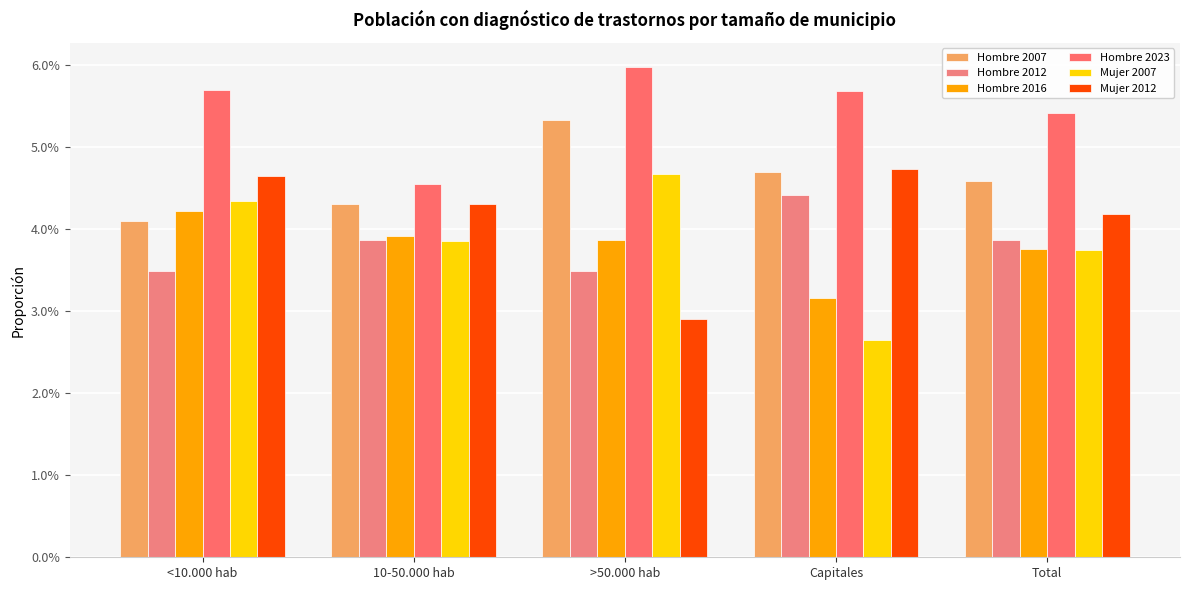

Which series has the largest total across all categories?

Hombre 2023